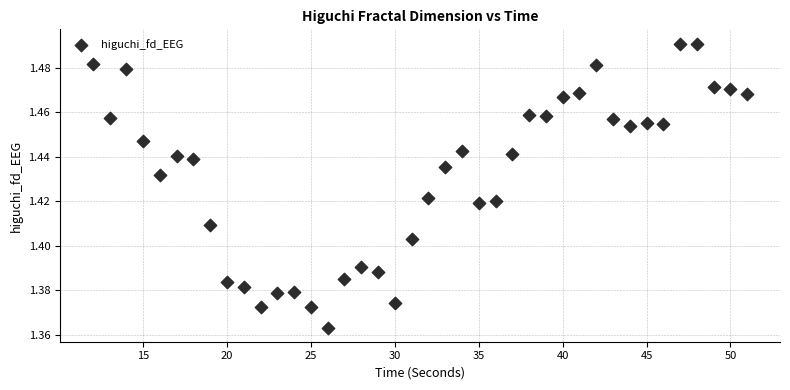

What is the range of X values (max minus min)?

39.0